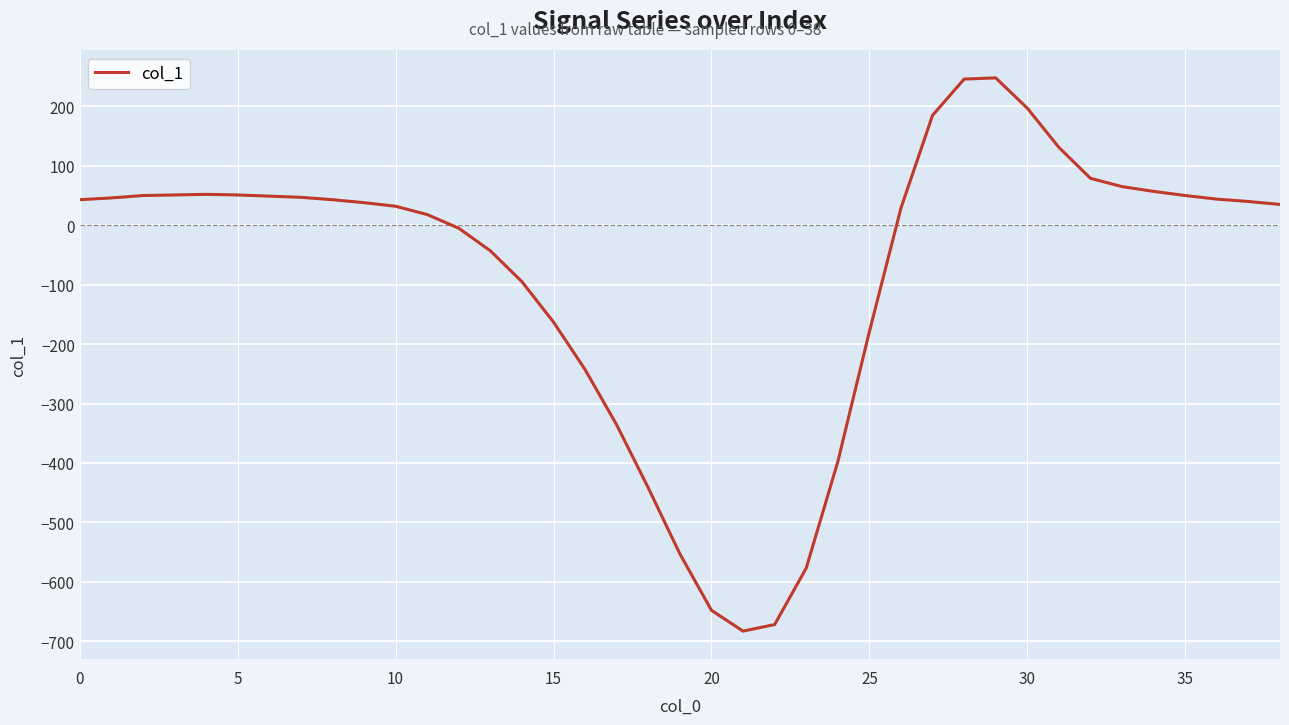

How many series are shown in this chart?

1